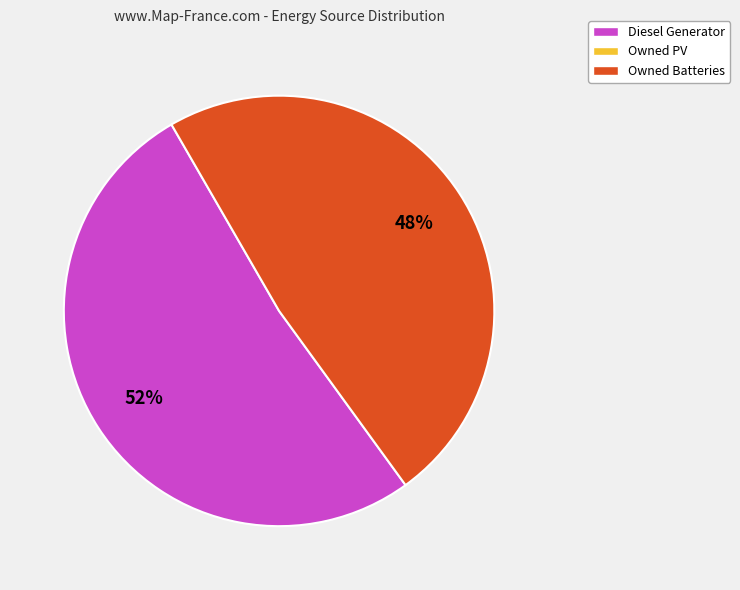

To the nearest percent, what is the average slice percentage?

50%